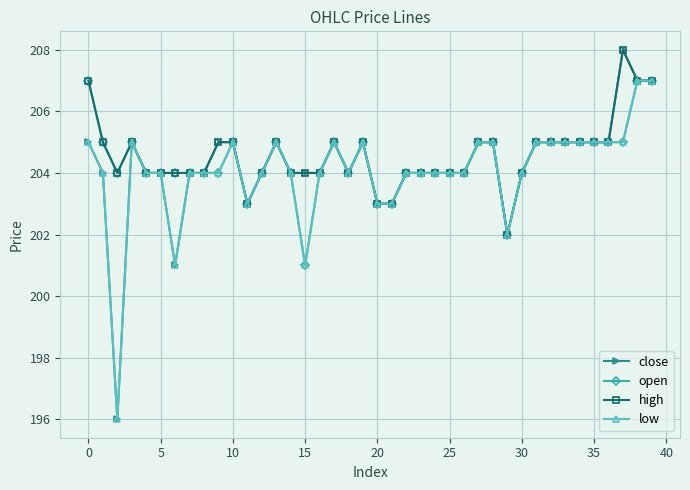

What is the minimum value for high?

202